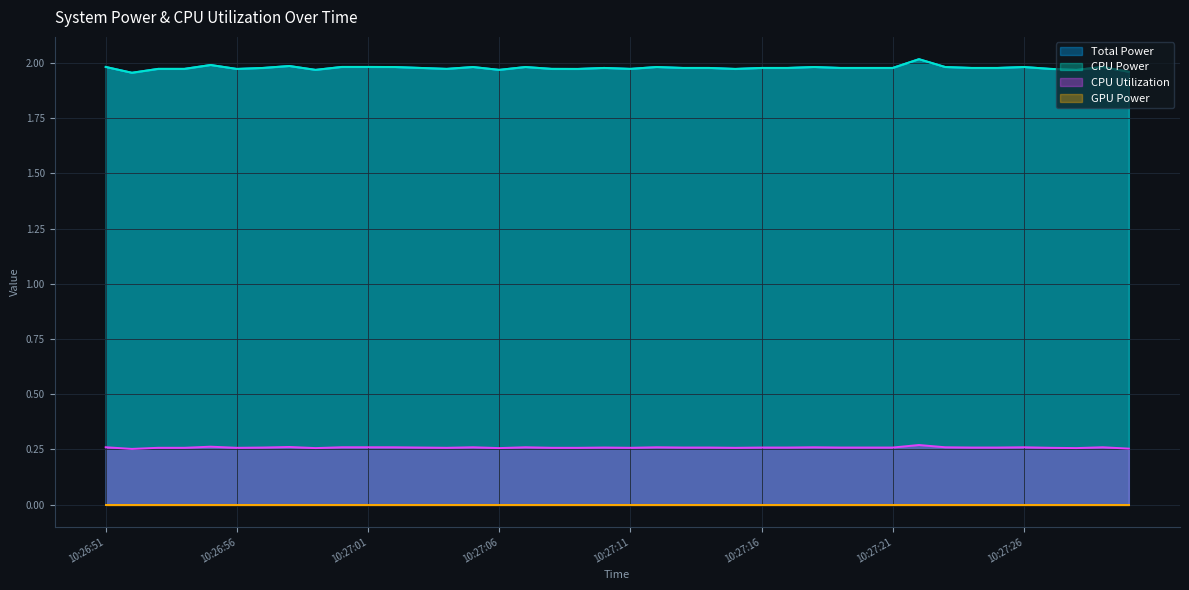

How many Total Power values are between 1 and 2?

39